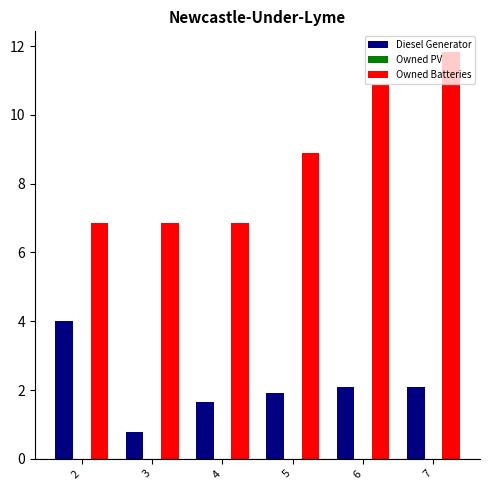

How many bars are there in total?

12